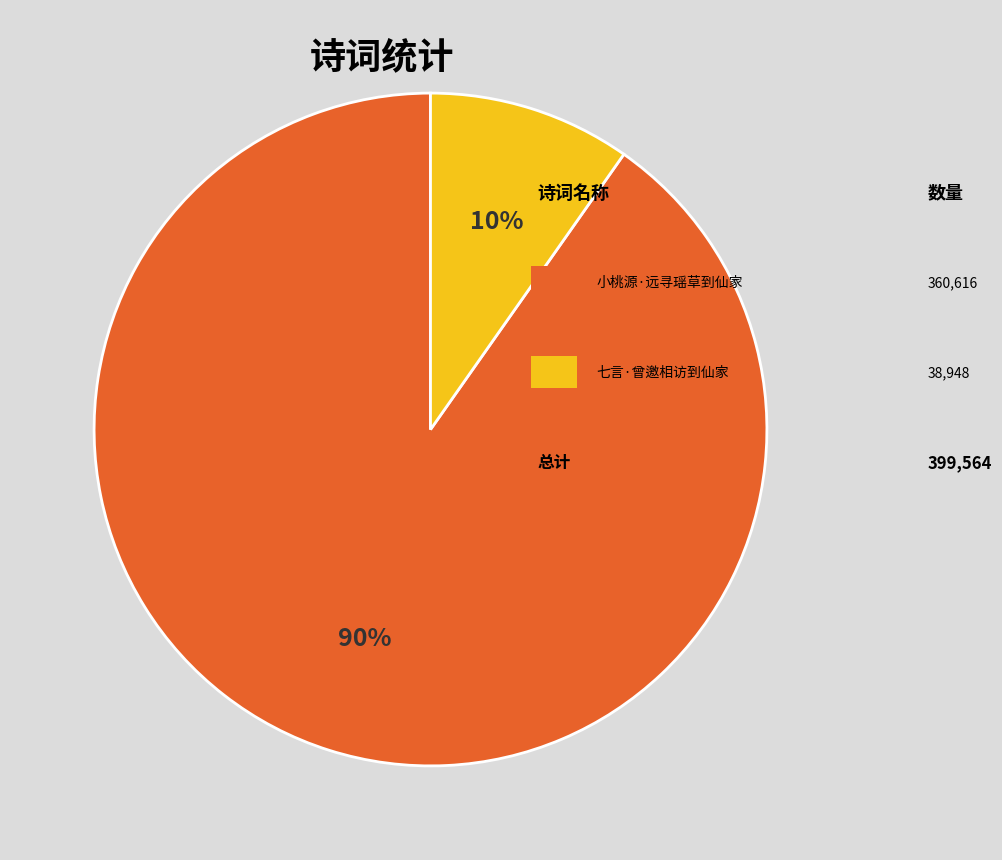

How many segments does this pie chart have?

2